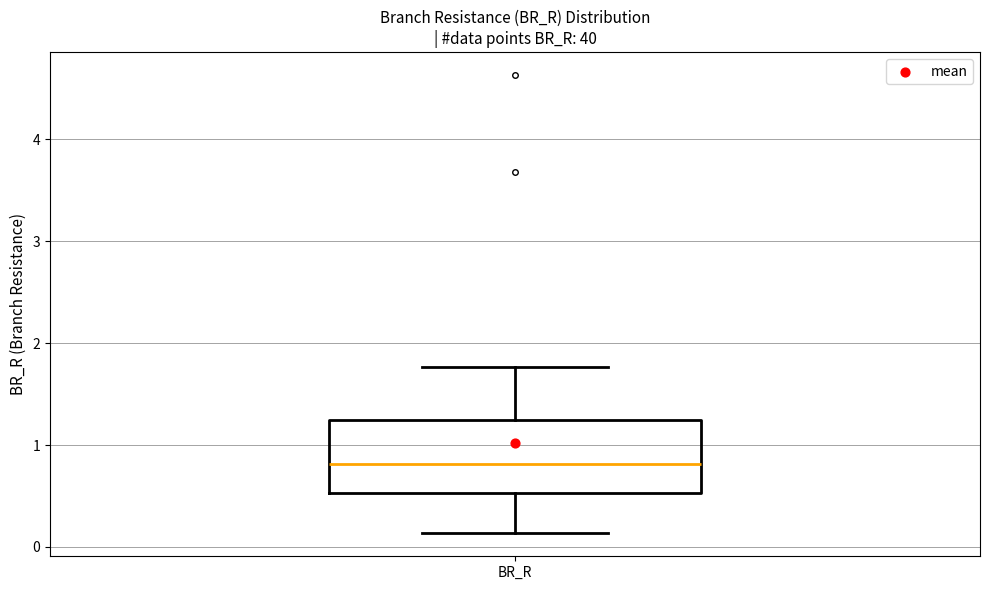

Transcribe this box plot: give where the median line is, the range the box spans, and where the two whiskers end, as read against the y-axis. The values are not printed on the chart, so give them approximately, as read against the axis.

median 0.8, box 0.5 to 1.2, whiskers 0.1 to 1.8